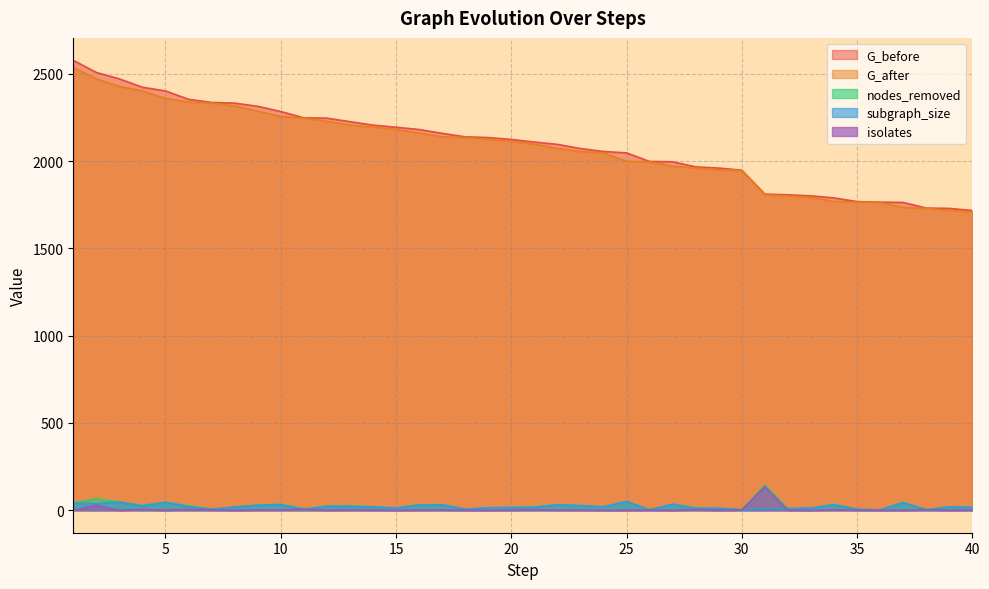

True or false: G_after has more than 1 points higher than both neighbors.

False